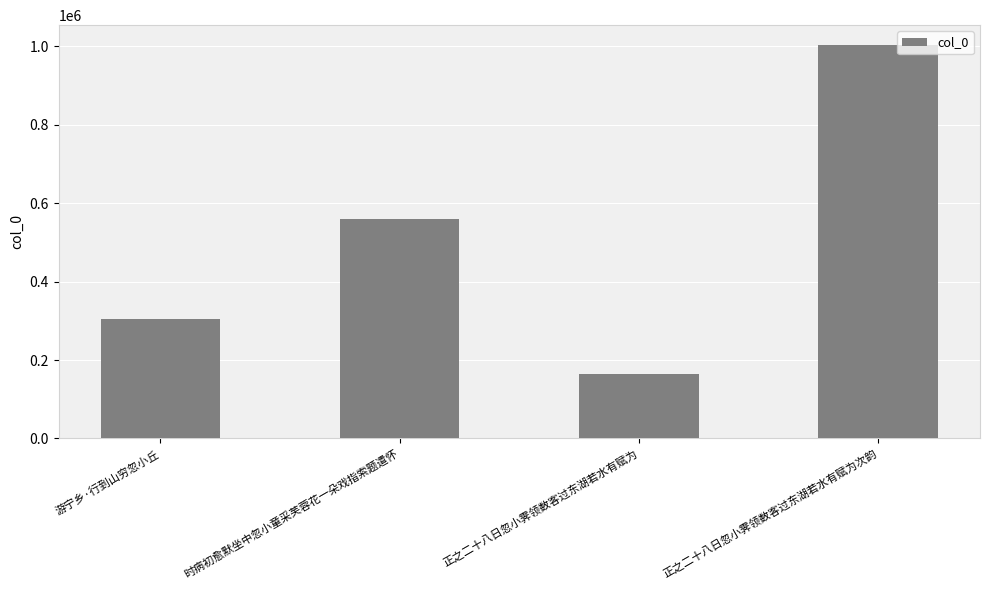

Which has a higher value, 正之二十八日忽小霁领数客过东湖若水有赋为 or 游宁乡·行到山穷忽小丘?

游宁乡·行到山穷忽小丘